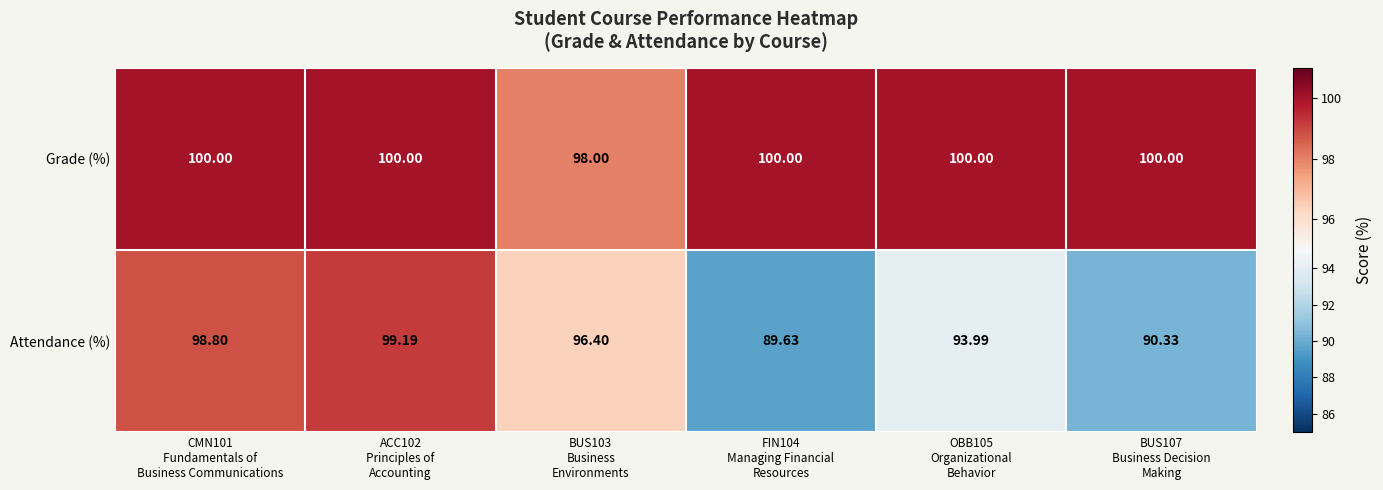

At FIN104
Managing Financial
Resources, list the series in order from largest to smallest.

Grade (%), Attendance (%)